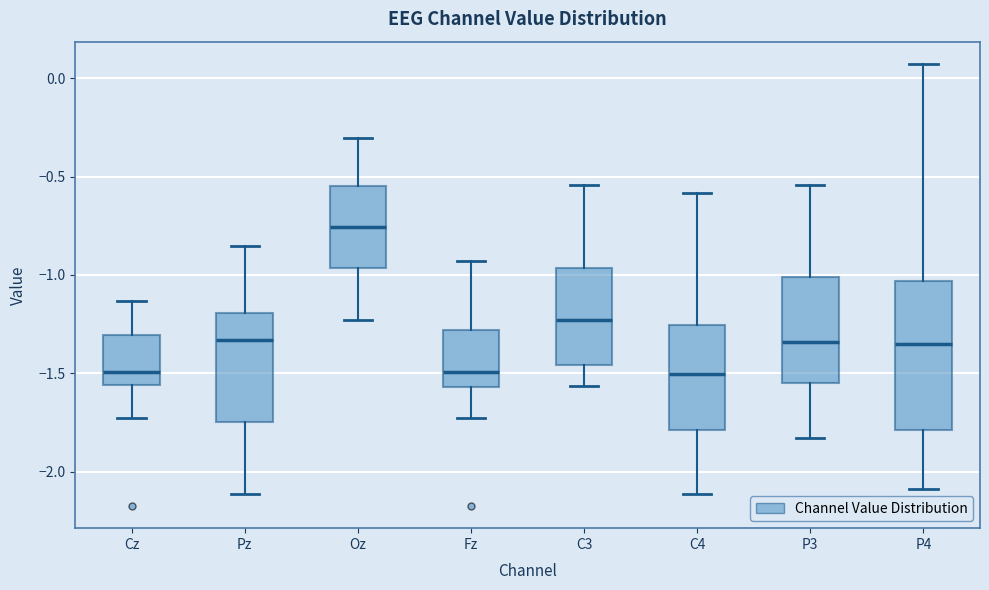

Where does the upper whisker of the box for C4 end on the y-axis? The values are not printed on the chart, so give them approximately, as read against the axis.

-0.60